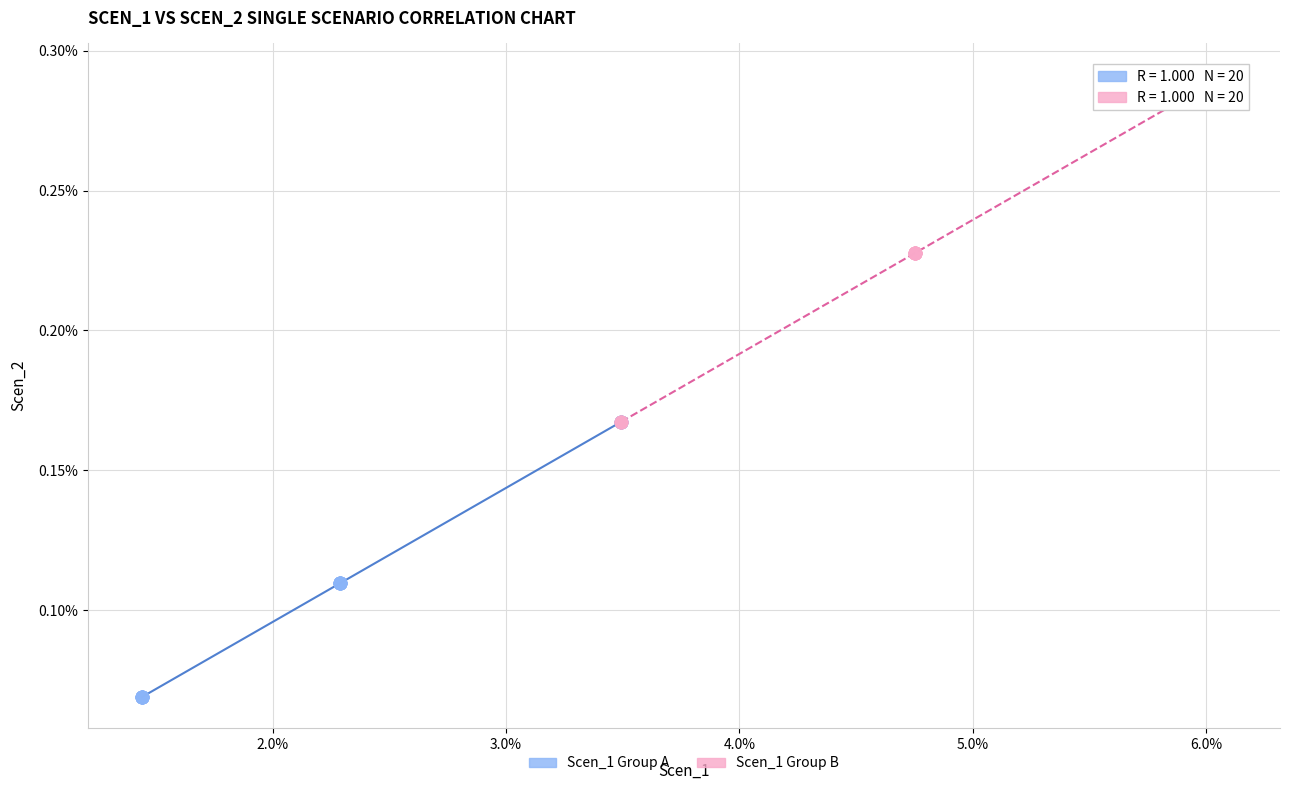

Which series contains the highest Y value?

Scen_1 Group B